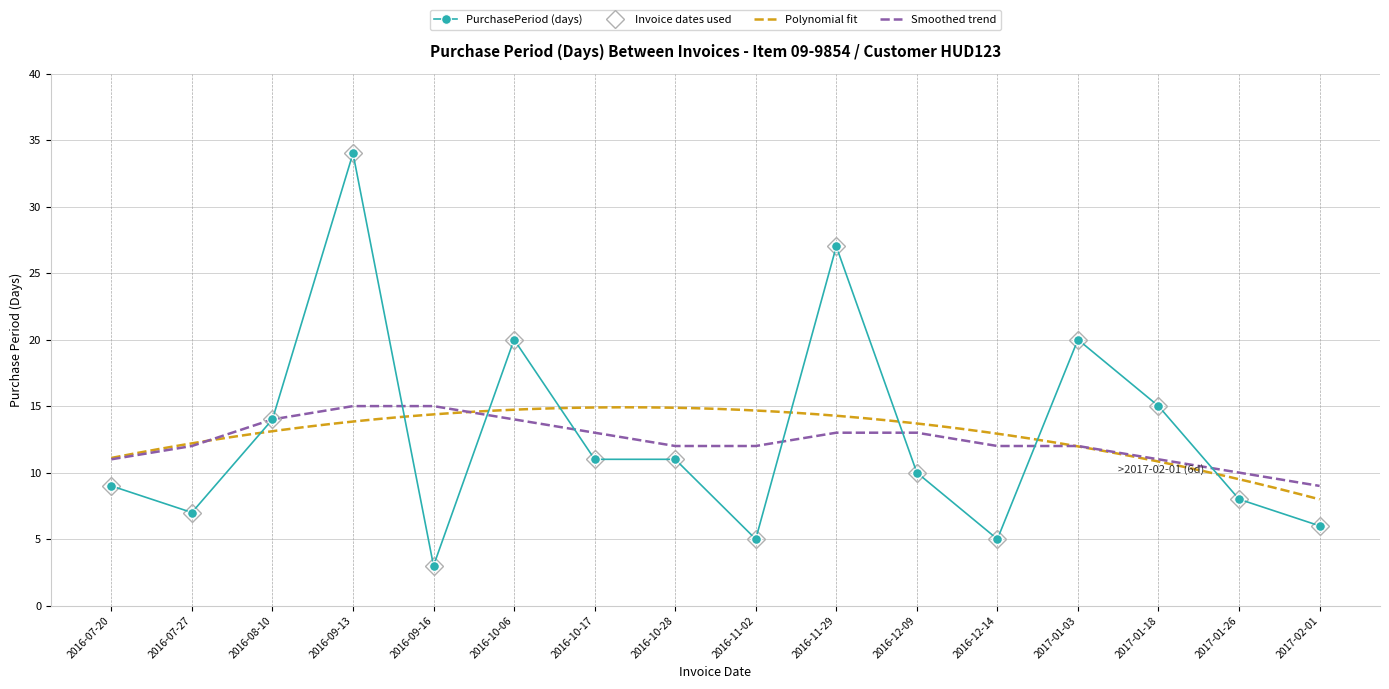

What is the average value?

13